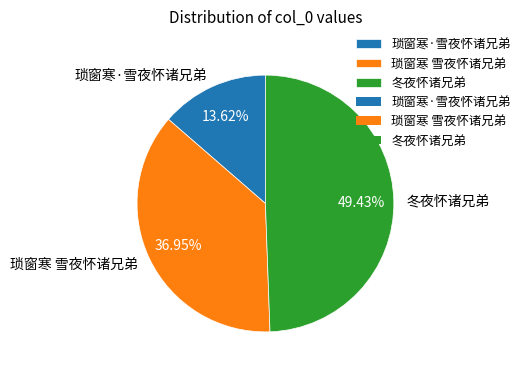

How many slices are in this pie chart?

3